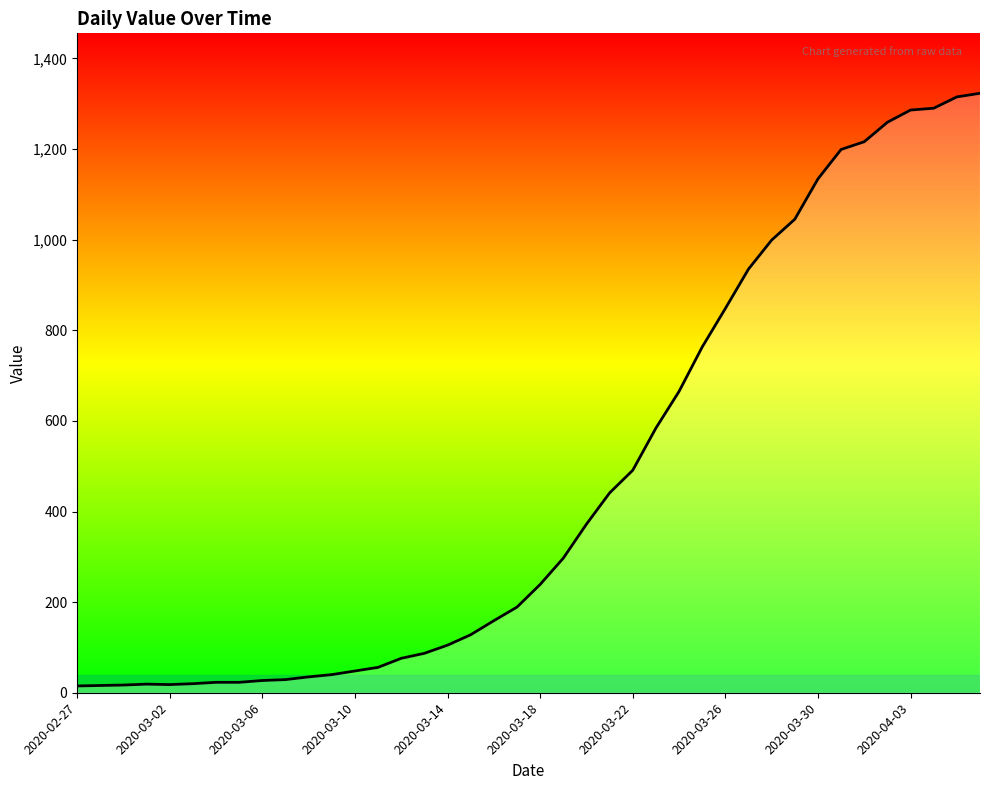

How many lines are shown in the chart?

1